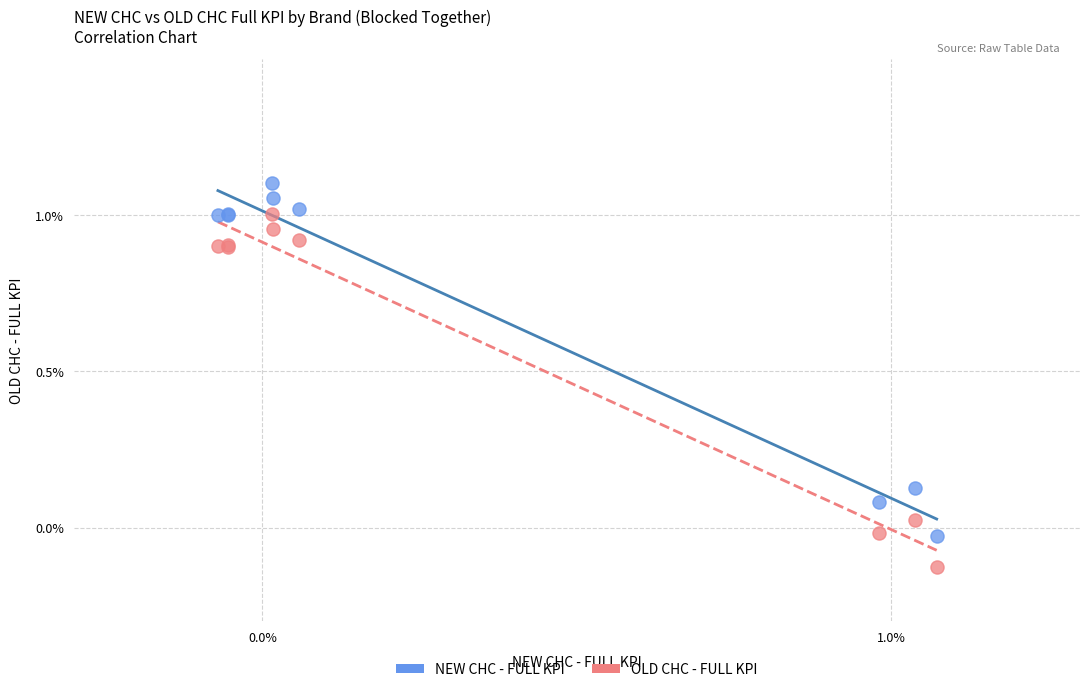

Which series contains the highest Y value?

NEW CHC - FULL KPI